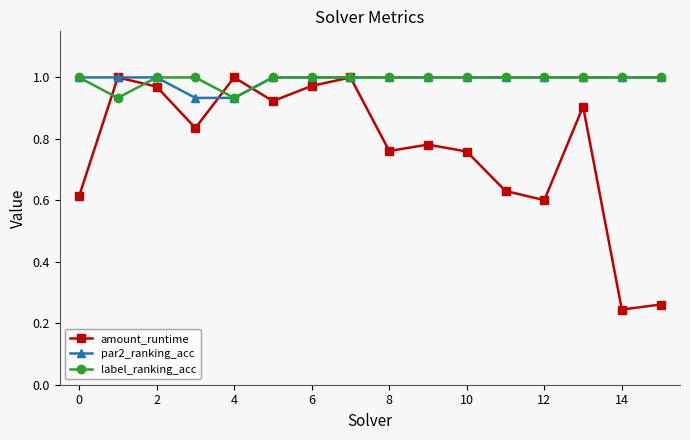

Does the chart display data point markers on the line(s)?

Yes